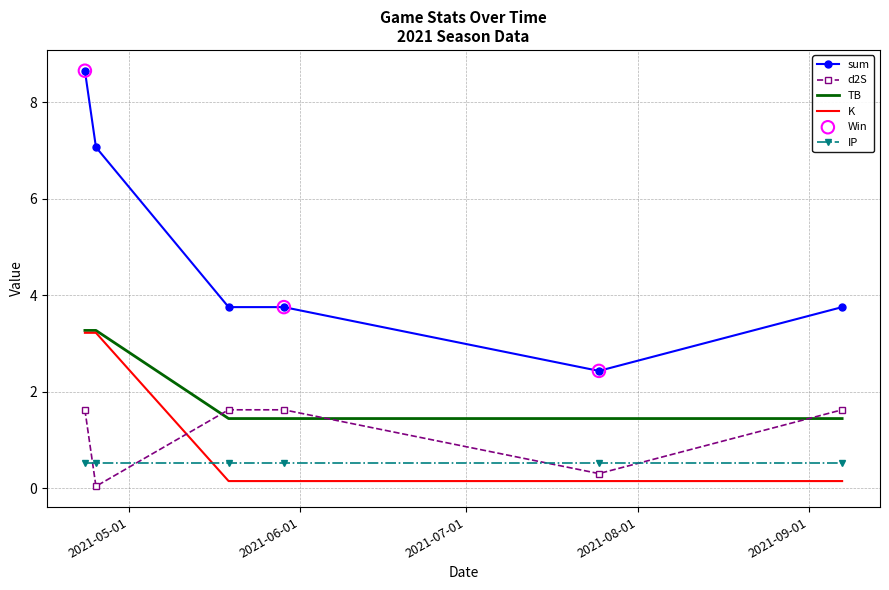

Which series has the largest total across all categories?

sum